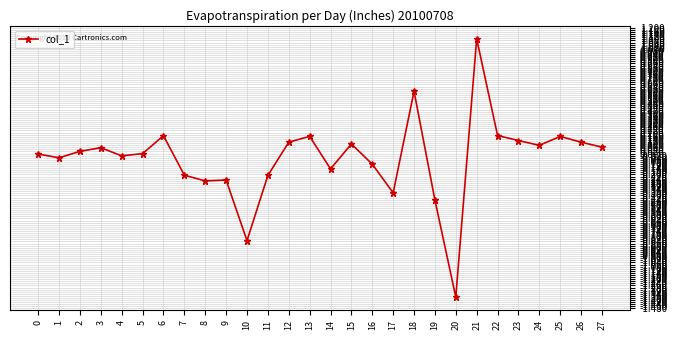

True or false: the data shows -0.8 at 20.

False